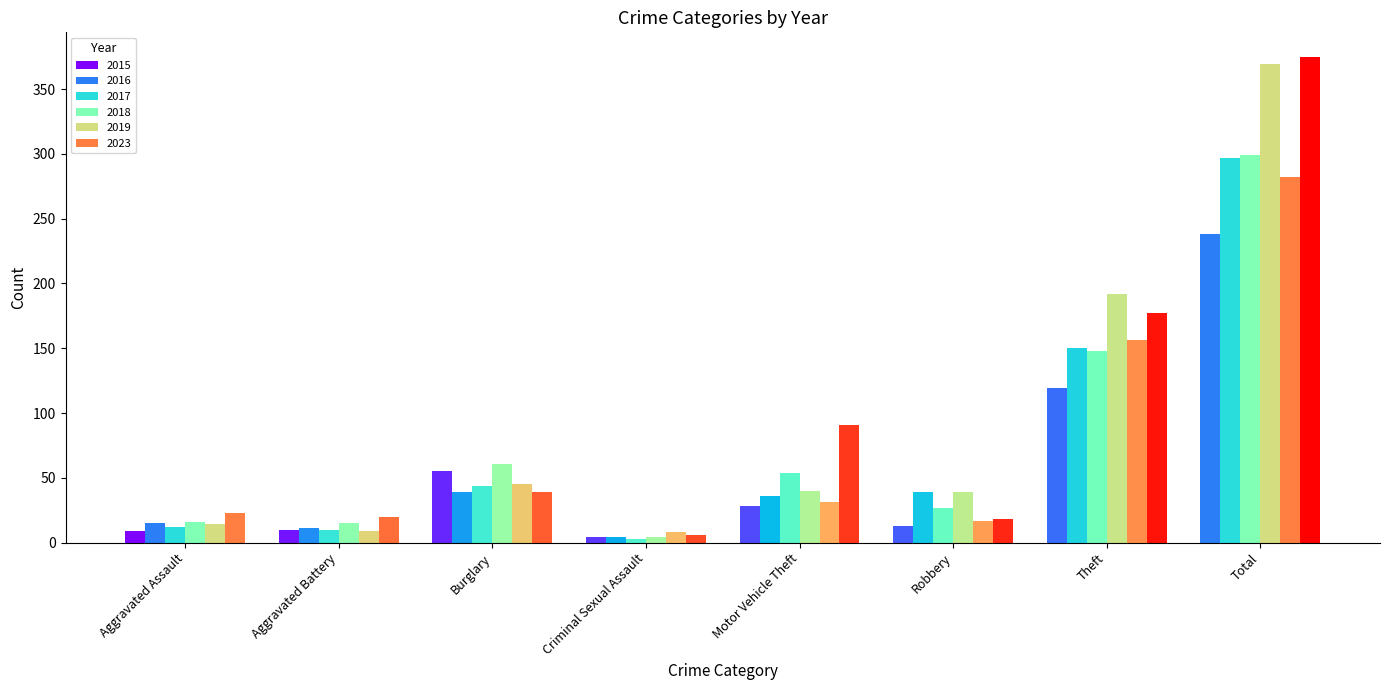

Are the bars horizontal?

No